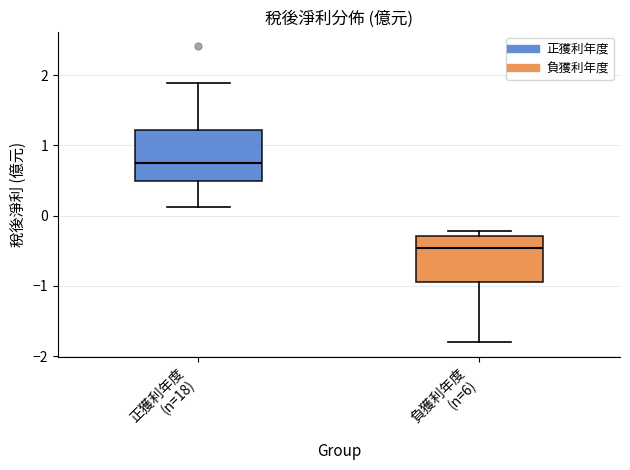

Reading left to right, read every box against the y-axis: the position of its median line, the range the box covers, and the ends of its whiskers. The values are not printed on the chart, so give them approximately, as read against the axis.

正獲利年度 (n=18): median 0.8, box 0.5 to 1.2, whiskers 0.1 to 1.9
負獲利年度 (n=6): median -0.5, box -0.9 to -0.3, whiskers -1.8 to -0.2